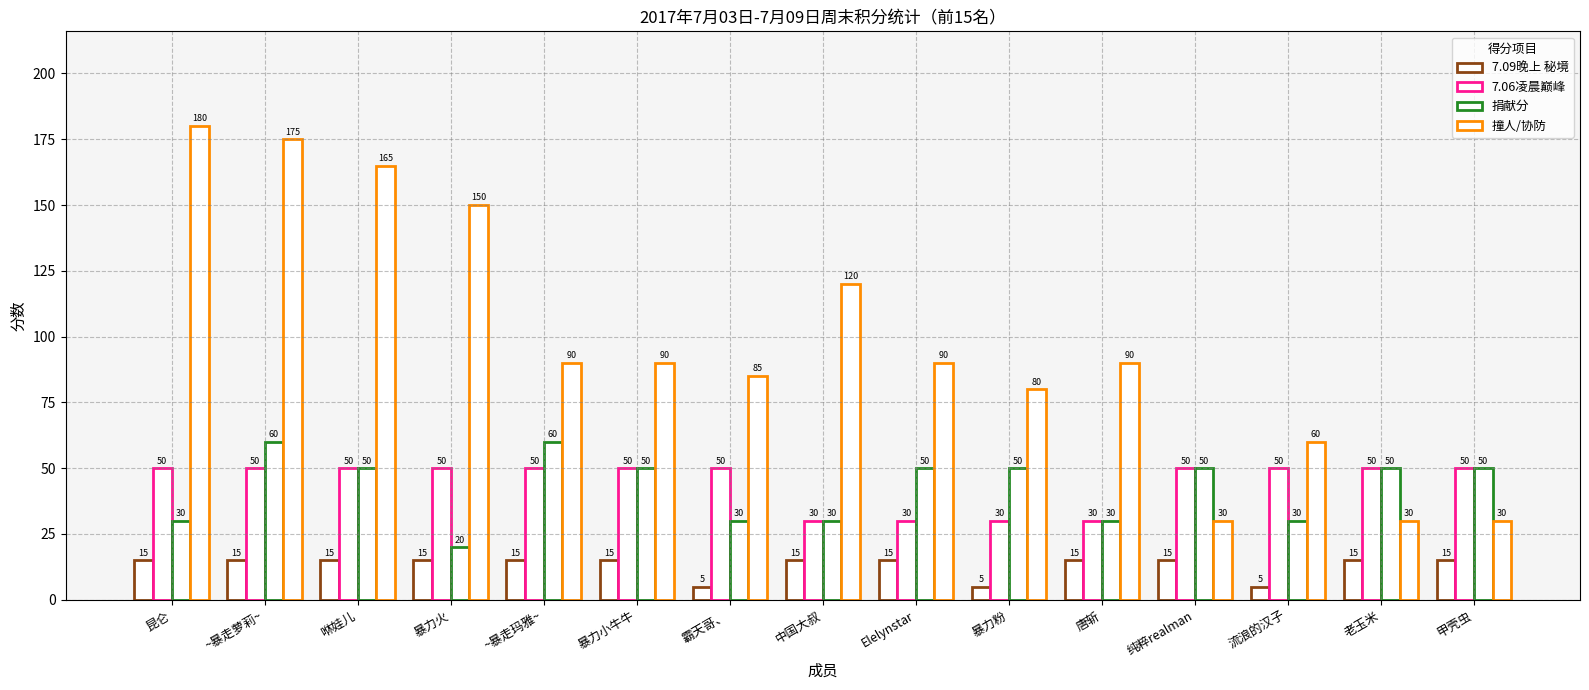

Are the bars horizontal?

No